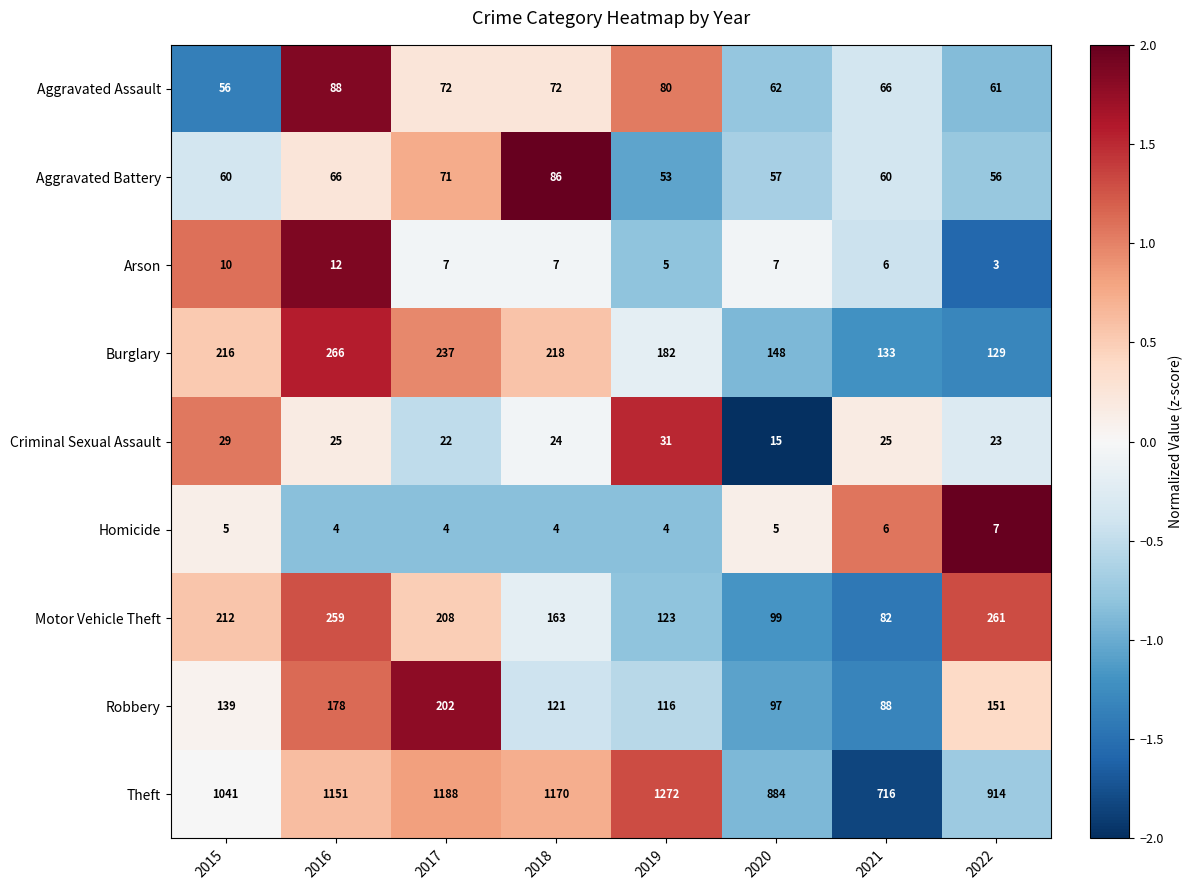

True or false: Burglary has a value of 133 at 2021.

True